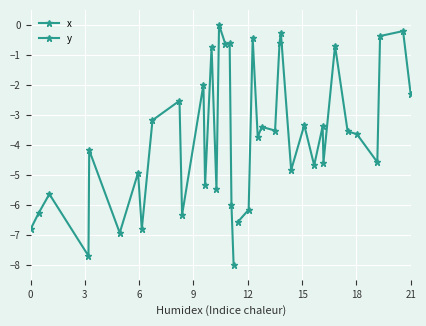

True or false: y has a value of -1.3 at 14.

False